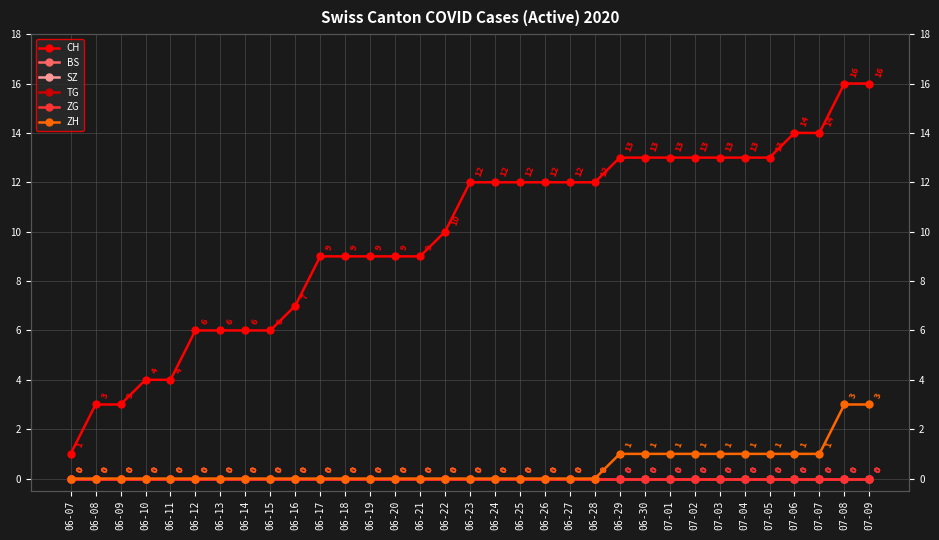

What is the label of the 25th point from the left?

07-01